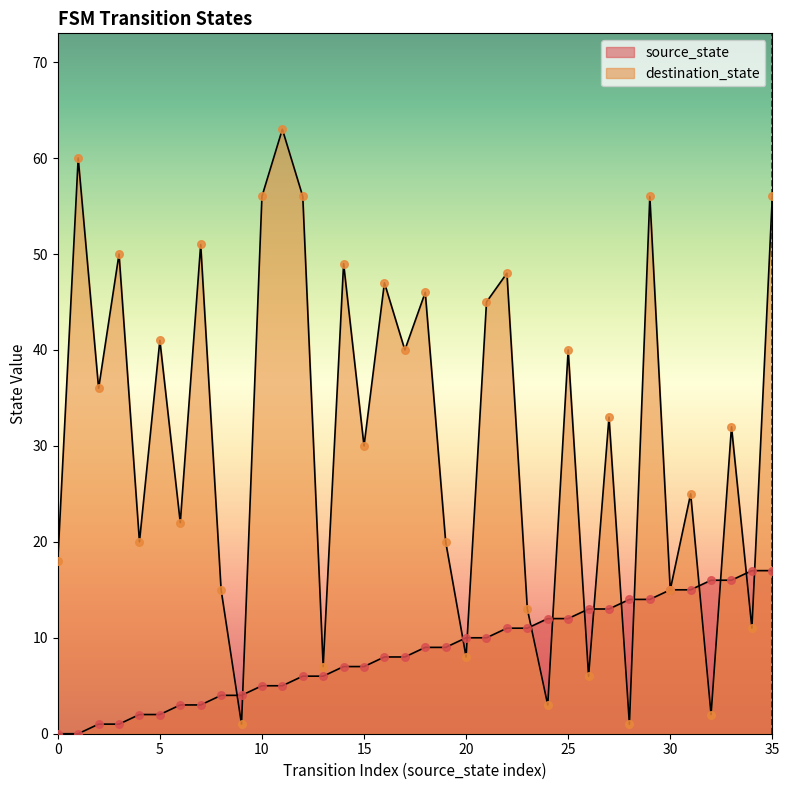

Which has a higher value, 5 or 0?

5